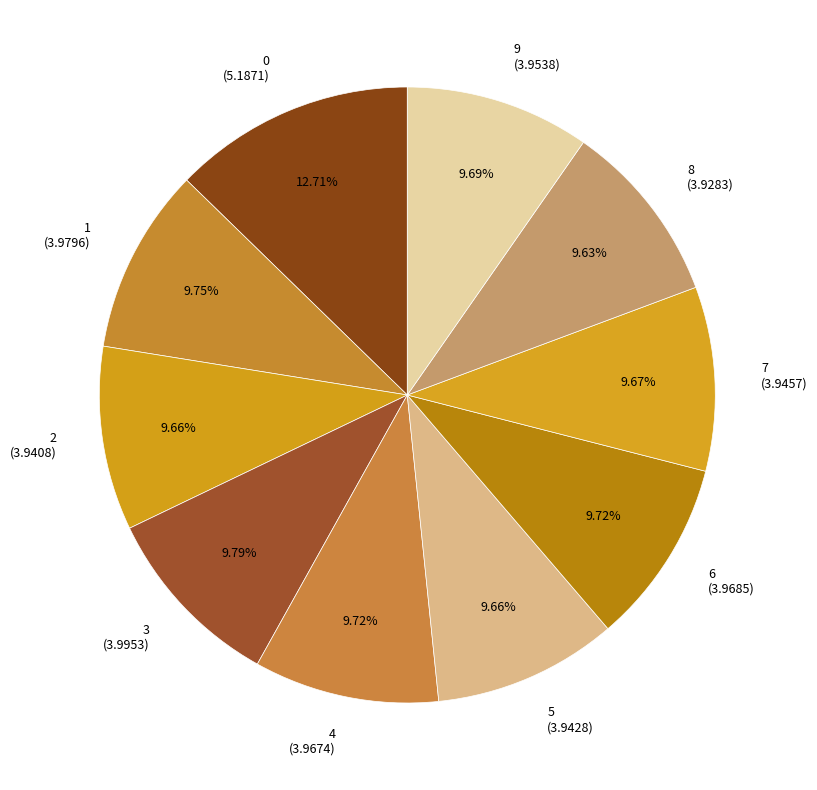

What portion of the pie excludes 0?

87.3%